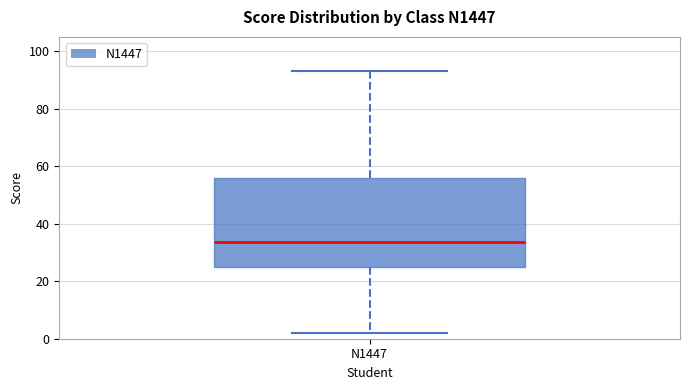

Read this box plot against the y-axis: the position of the median line, the range covered by the box, and the ends of both whiskers. The values are not printed on the chart, so give them approximately, as read against the axis.

median 34, box 26 to 56, whiskers 2 to 94